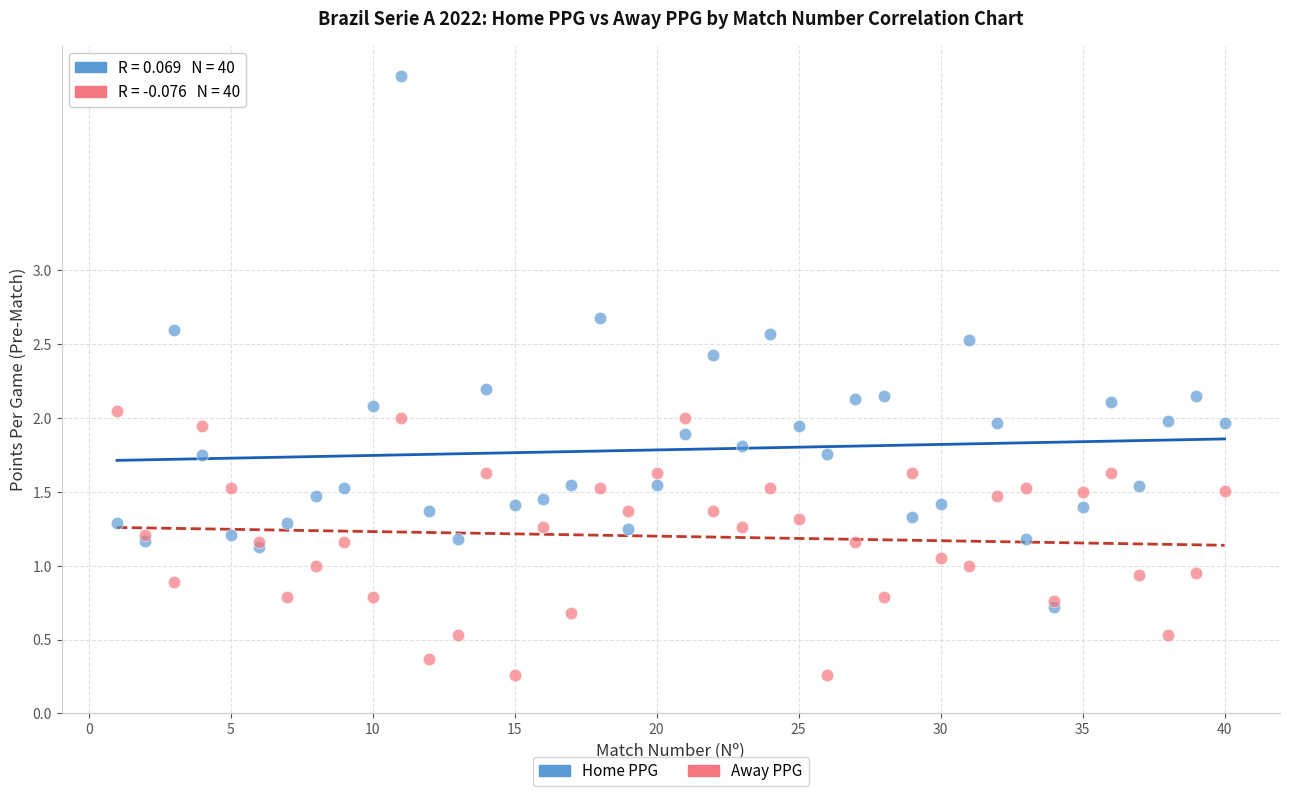

What are all the series names shown in the legend?

Home PPG, Away PPG